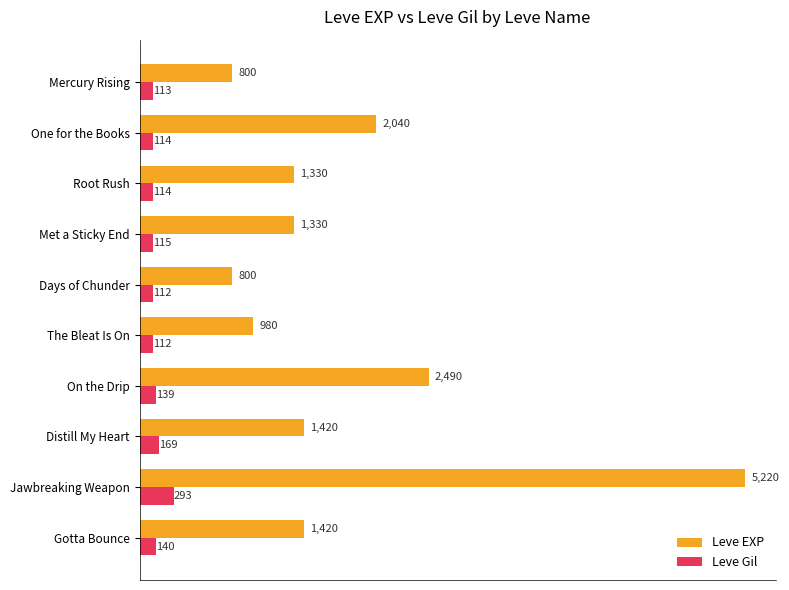

What are all the series names shown in the legend?

Leve EXP, Leve Gil